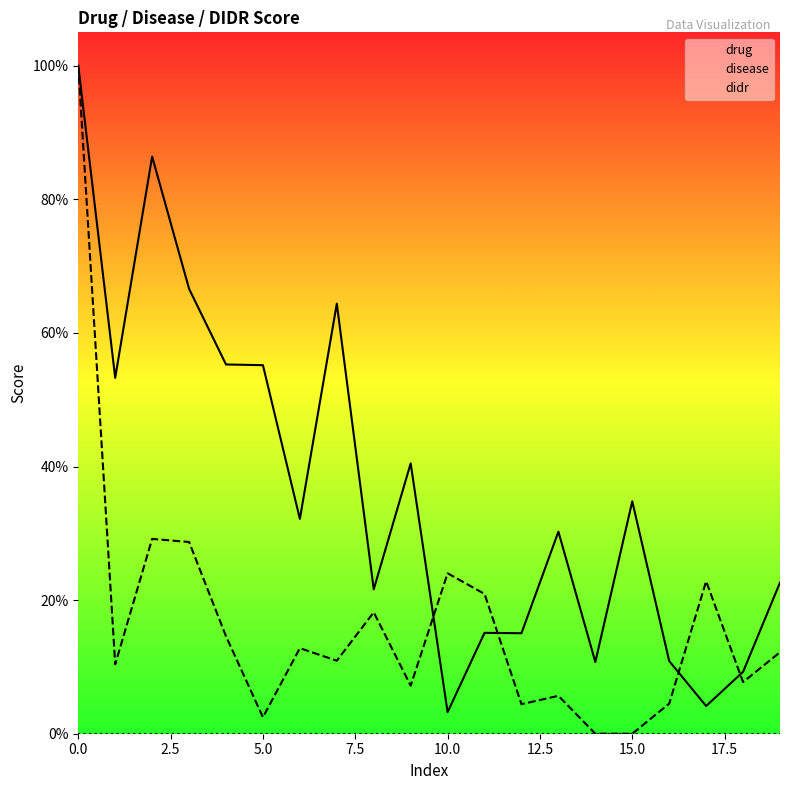

At 2.5, list the series in order from largest to smallest.

drug, disease, didr